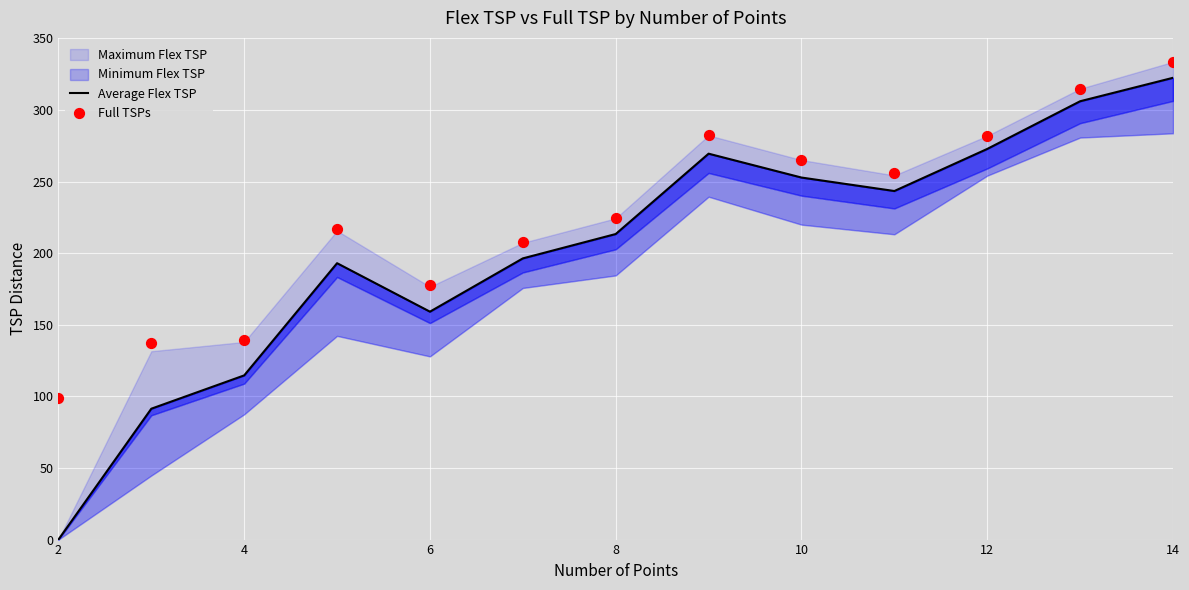

Which series reaches the maximum Y coordinate?

Full TSPs